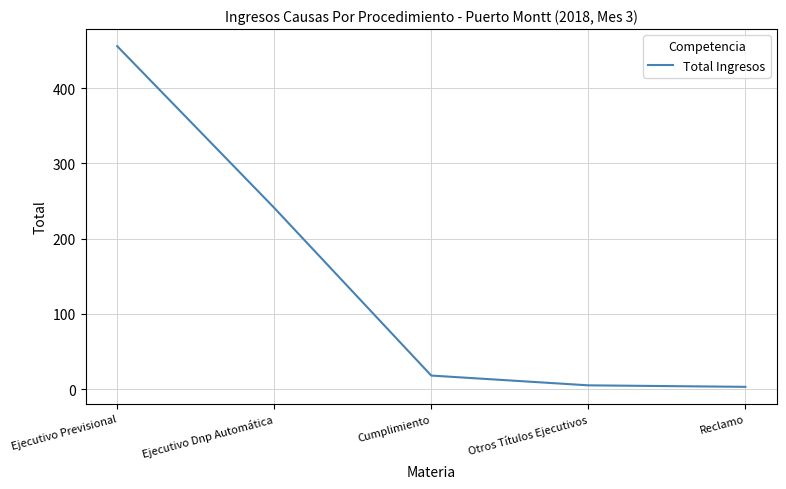

How many lines are shown in the chart?

1